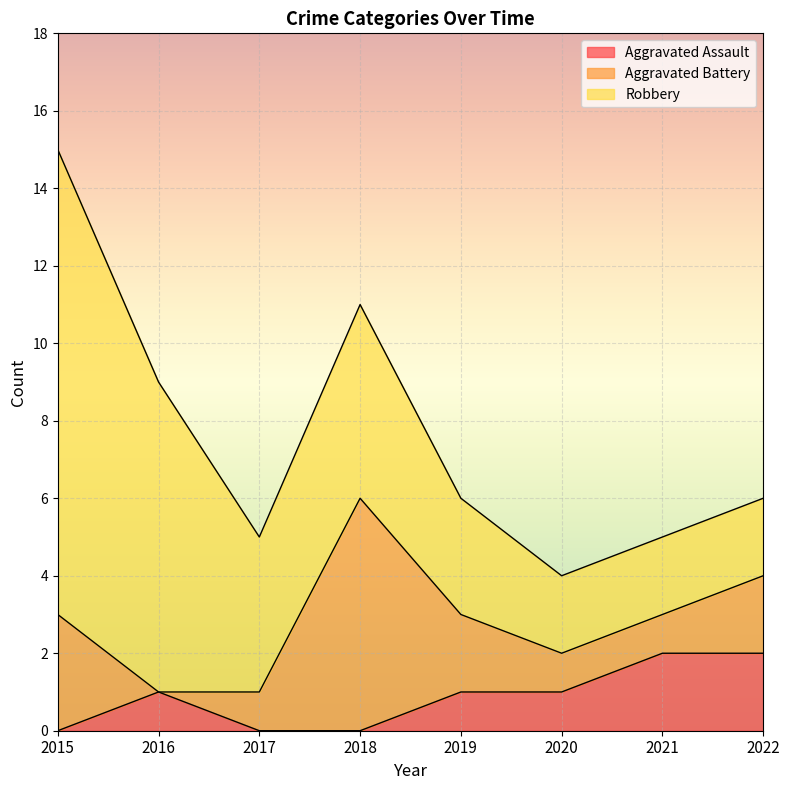

In Robbery, how many points are higher than both neighbors (excluding endpoints)?

1